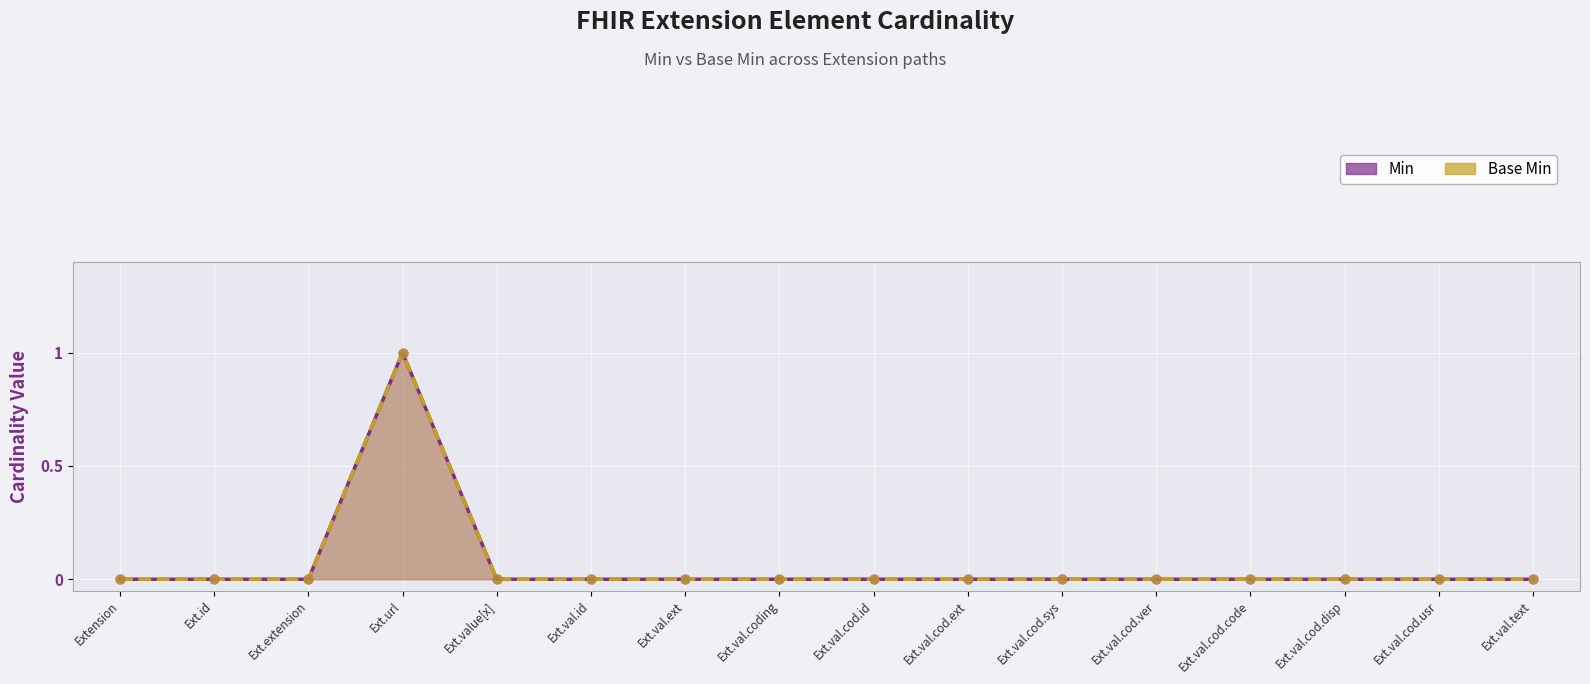

At how many categories does at least one series exceed 0?

1